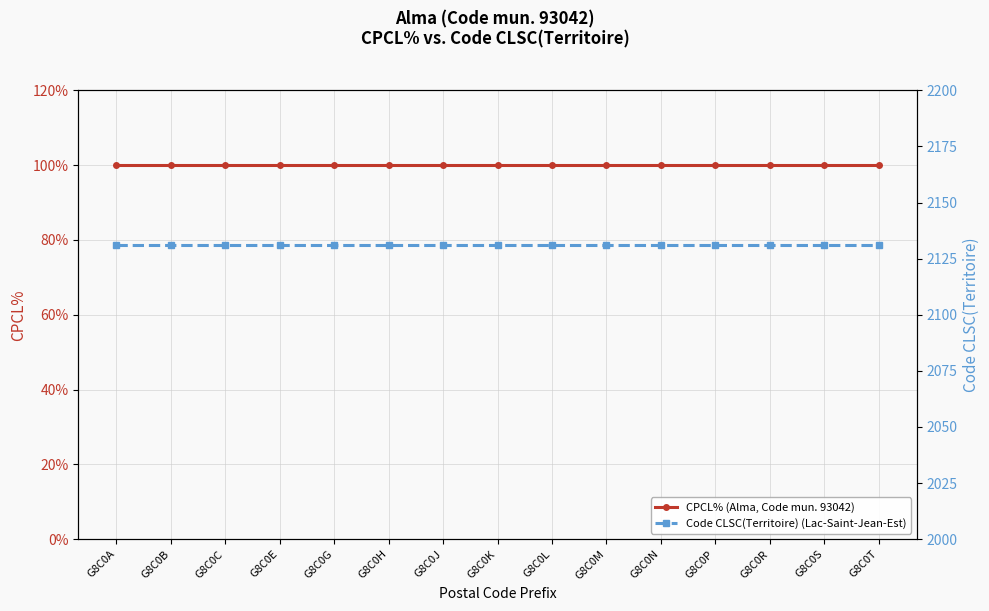

What is the sum of all Code CLSC(Territoire) (Lac-Saint-Jean-Est) values?

31965